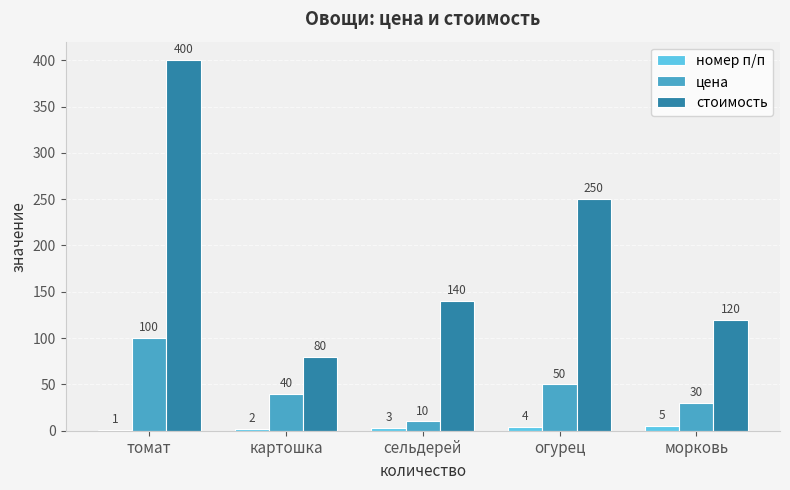

What are all the series names shown in the legend?

номер п/п, цена, стоимость